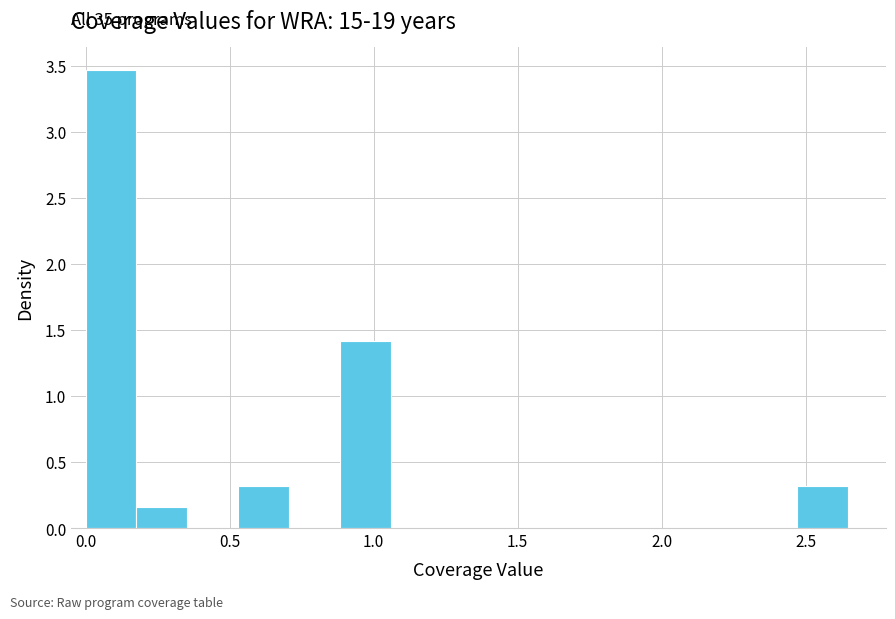

Read against the x-axis, roughly where is the centre of the tallest bar?

0.10